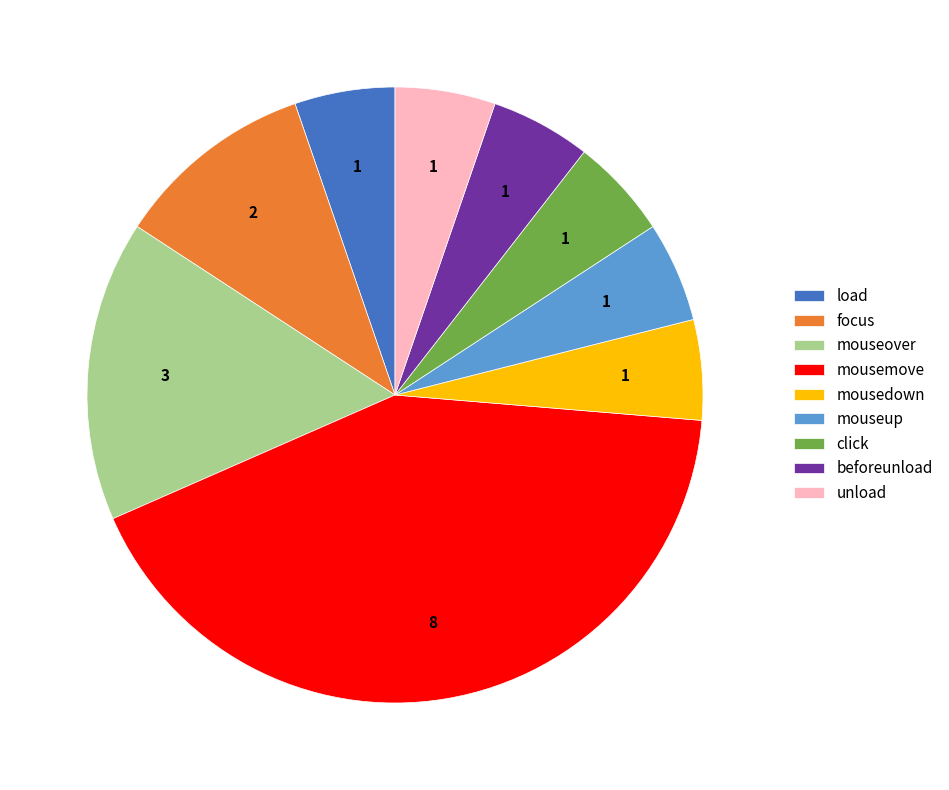

Is the sum of unload and focus greater than half?

No